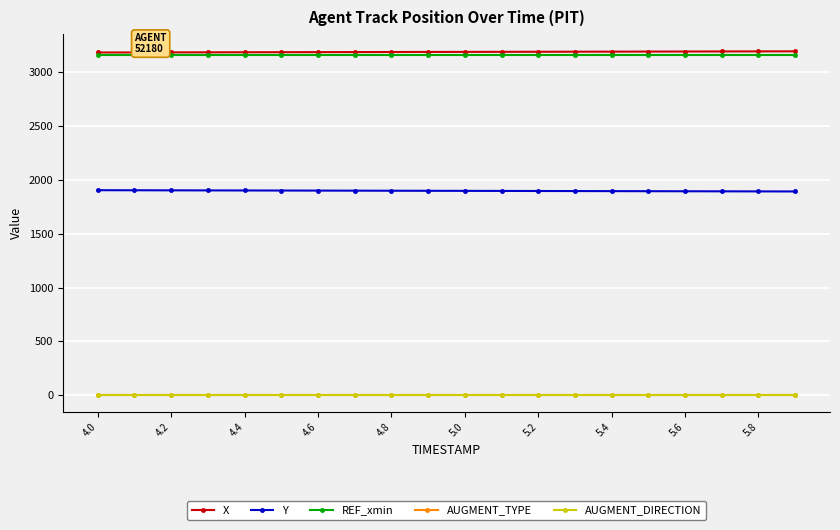

Count the number of categories in the chart.

20